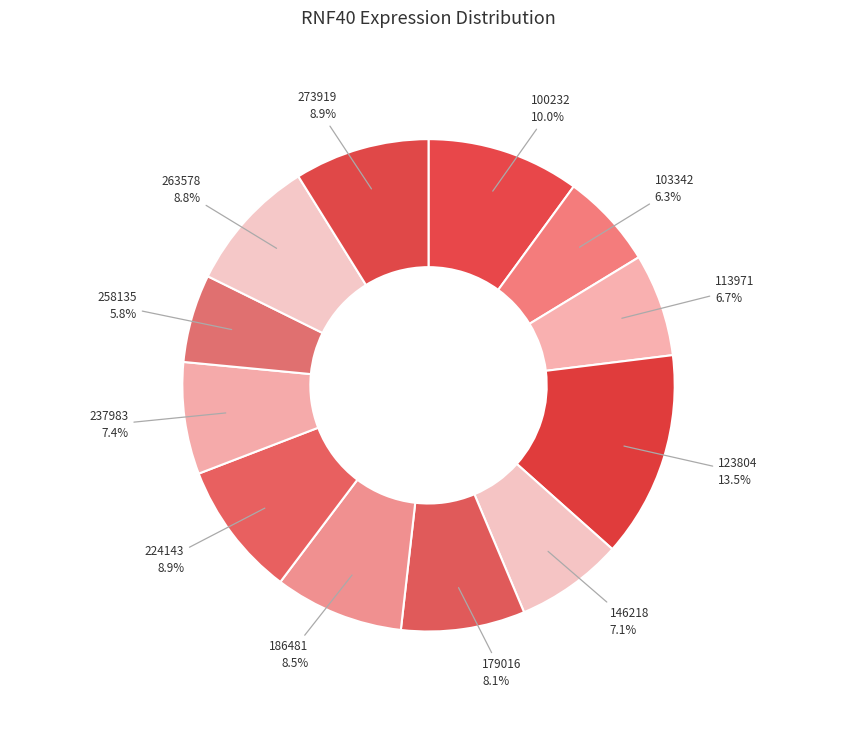

To the nearest percent, what is the average slice percentage?

8%